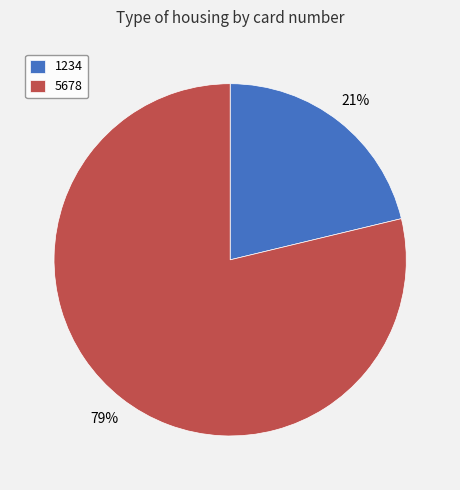

Rank the categories by value from lowest to highest.

1234, 5678